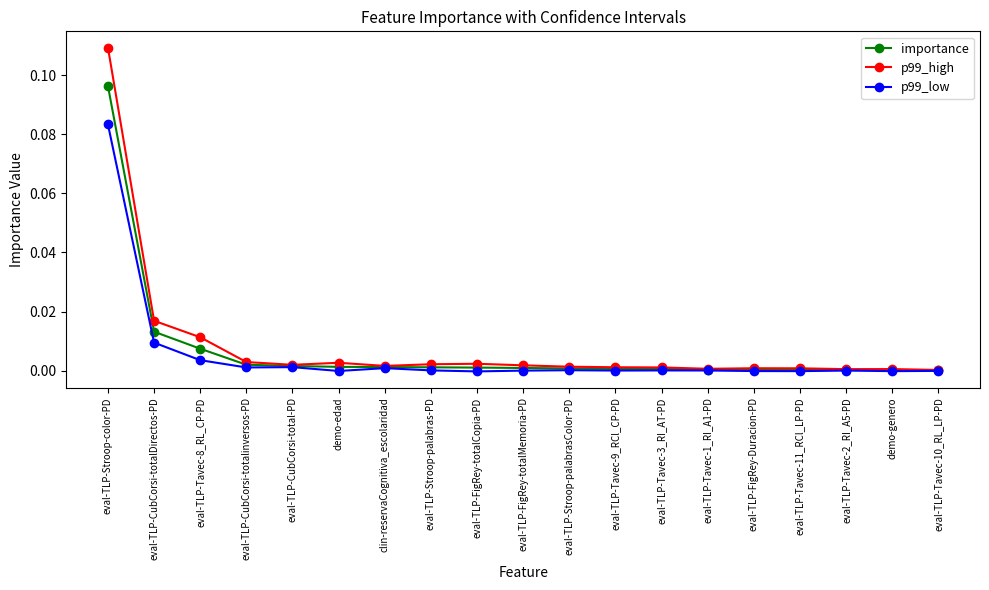

What position from the left is eval-TLP-Tavec-8_RL_CP-PD?

3